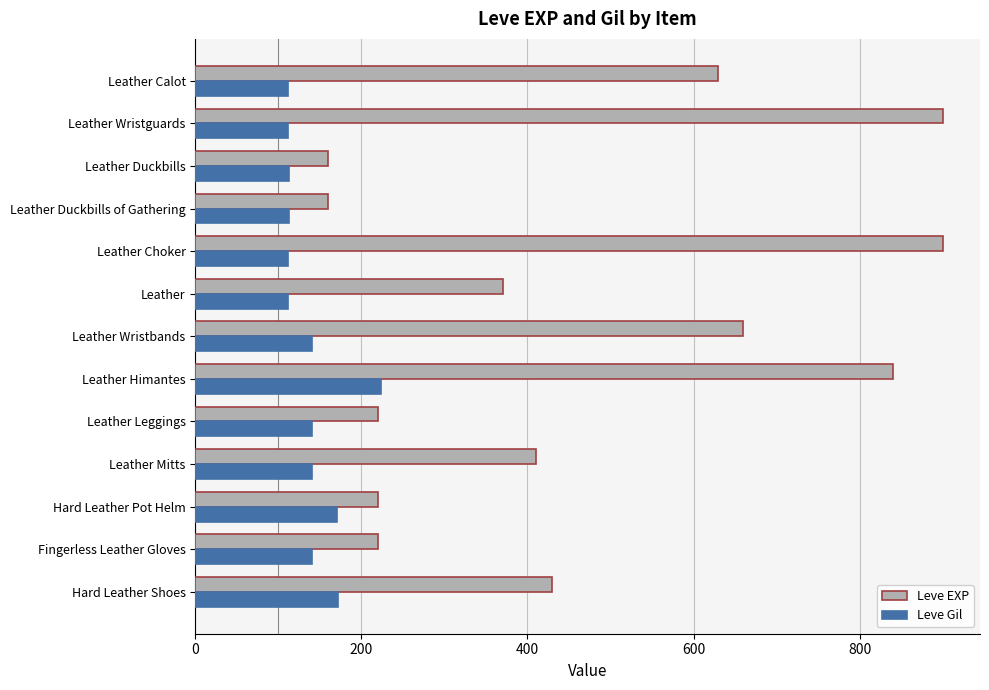

Which series has the widest spread of values?

Leve EXP